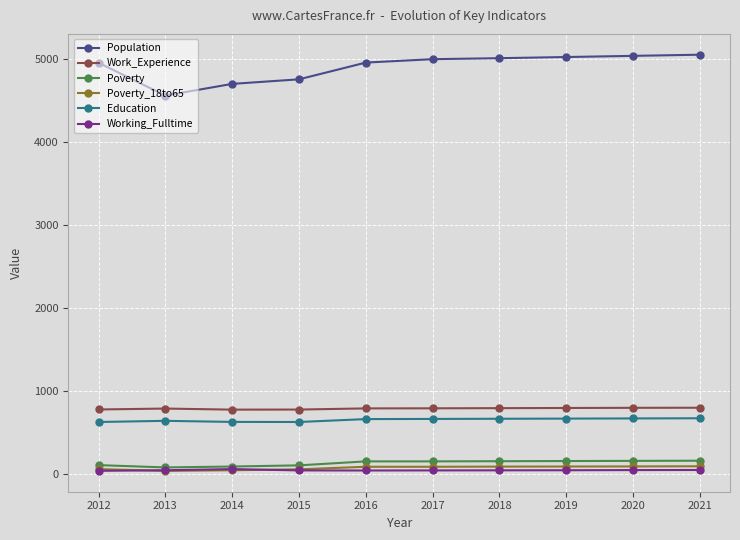

What is the sum of all Population values?

49068